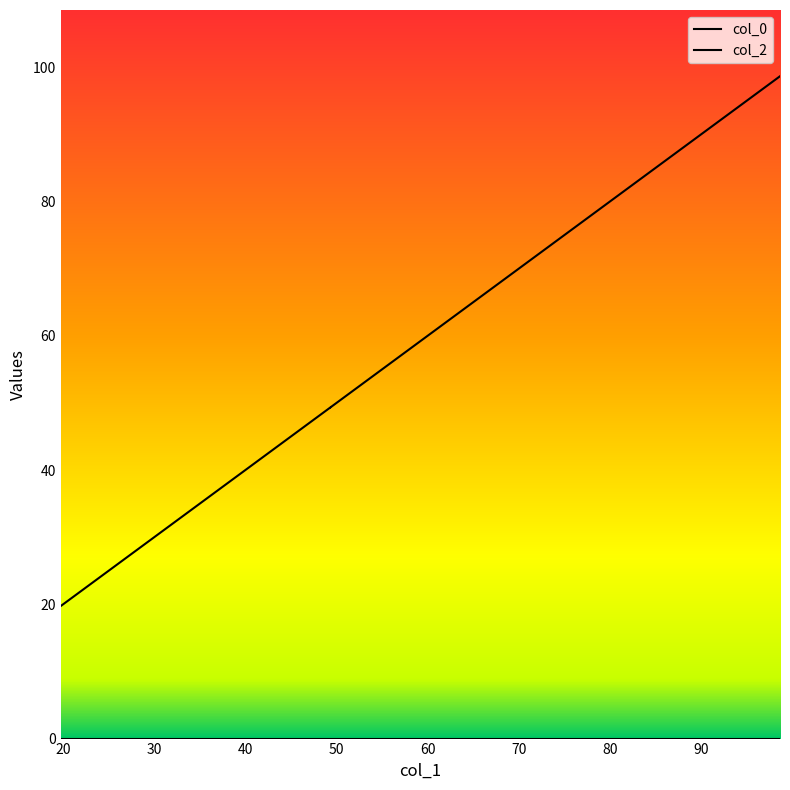

What is the greatest value displayed?

98.7